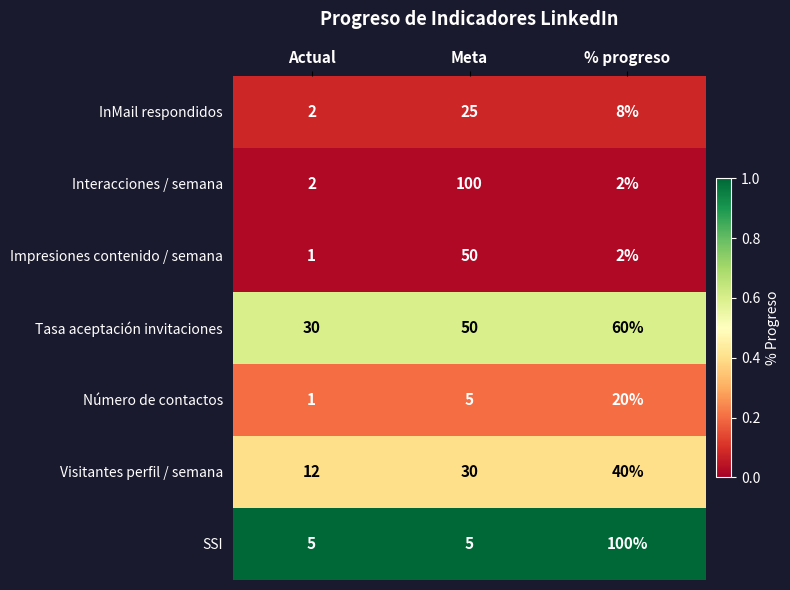

Reading left to right, list all the values displayed in this chart.

InMail respondidos: Actual=2	Meta=25	% progreso=8
Interacciones / semana: Actual=2	Meta=100	% progreso=2
Impresiones contenido / semana: Actual=1	Meta=50	% progreso=2
Tasa aceptación invitaciones: Actual=30	Meta=50	% progreso=60
Número de contactos: Actual=1	Meta=5	% progreso=20
Visitantes perfil / semana: Actual=12	Meta=30	% progreso=40
SSI: Actual=5	Meta=5	% progreso=100